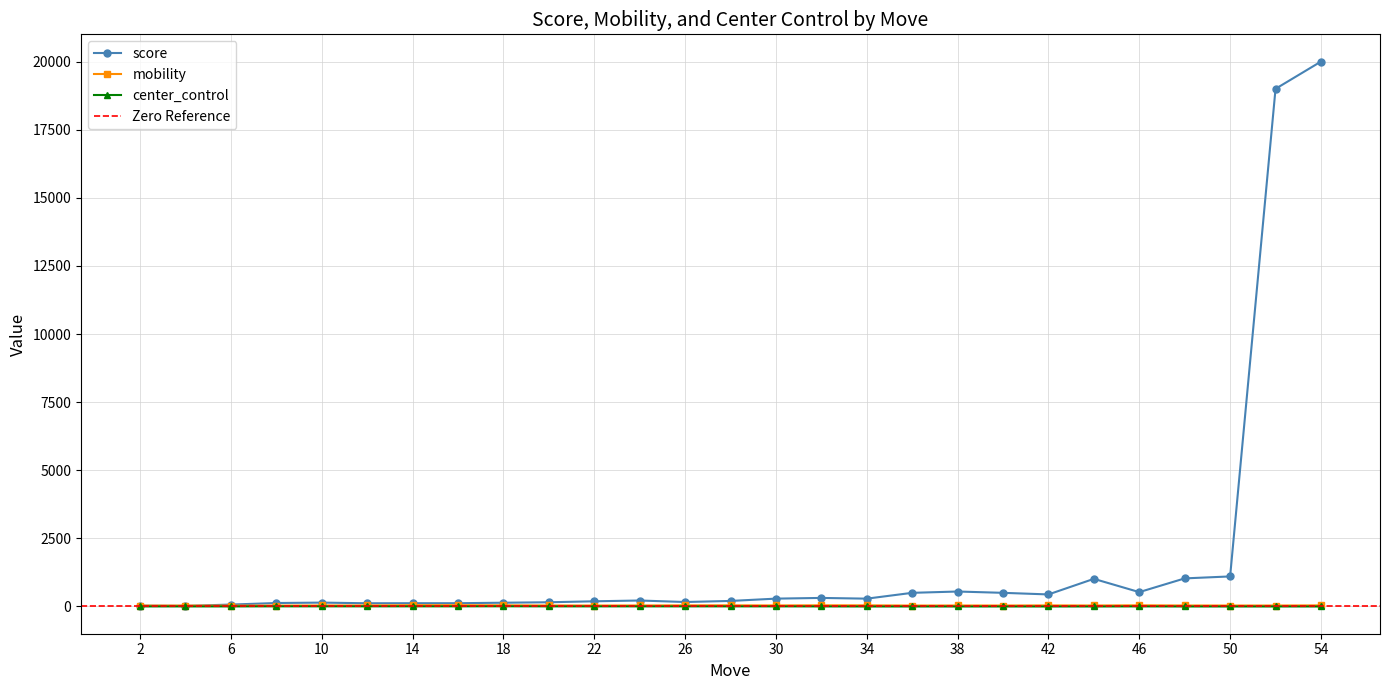

Reading left to right, what are all the values shown in this chart?

score: 28	19	68	125	140	116	118	118	136	153	188	217	162	201	286	312	285	499	547	499	440	1012	525	1029	1101	19000	20000
mobility: 29	31	28	31	35	35	45	45	41	35	33	35	39	40	36	40	39	32	34	33	37	34	40	34	33	33	38
center_control: 0	0	0	3	3	3	3	3	5	2	2	2	2	2	2	0	-2	-2	-2	-2	-2	-2	1	-2	-2	-2	-2